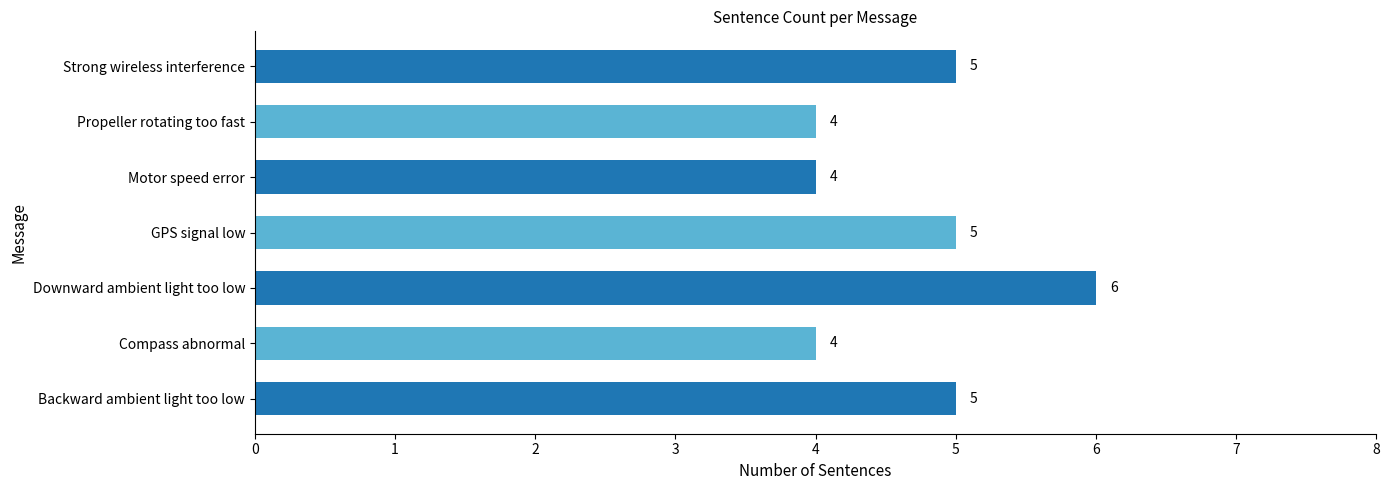

How many series are shown in this chart?

1